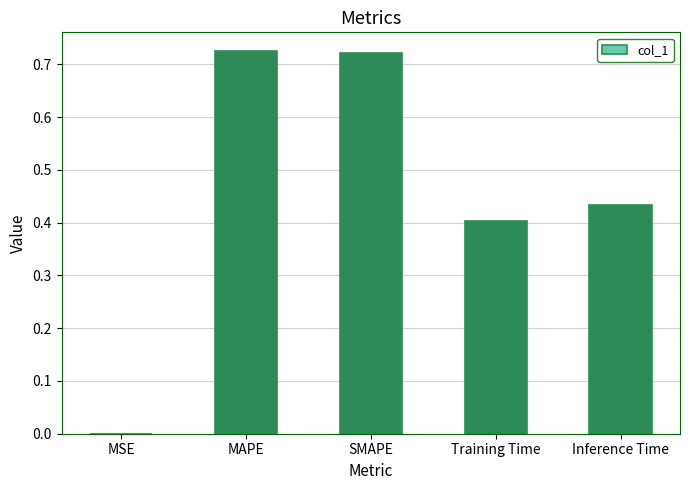

The chart shows a value of 1.2 at MAPE. True or false?

False